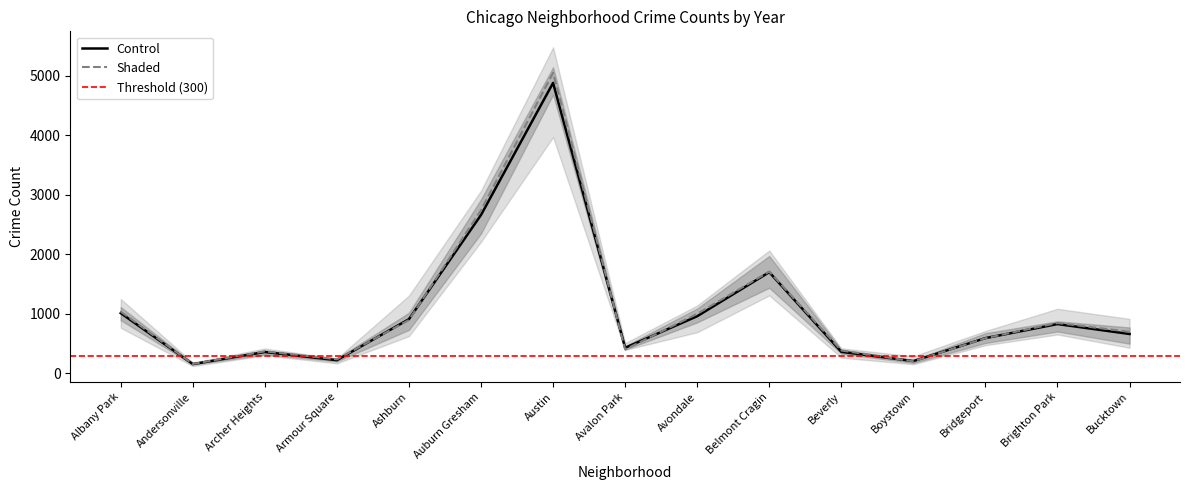

At which category does 2019 reach its first local valley?

Andersonville